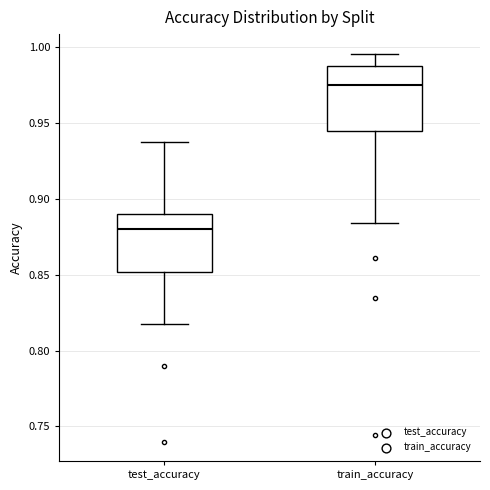

Which box's median line is the lowest?

test_accuracy